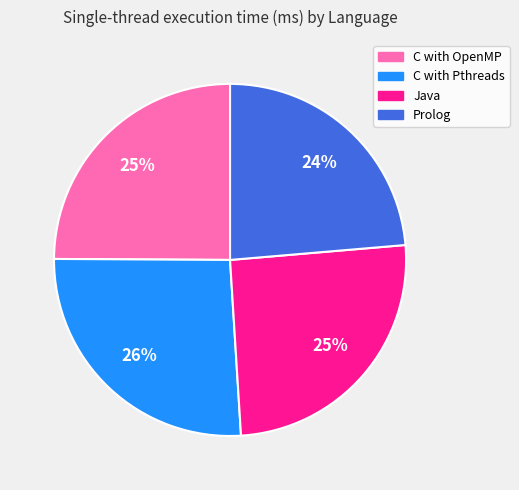

Which category has the biggest portion of the pie?

C with Pthreads